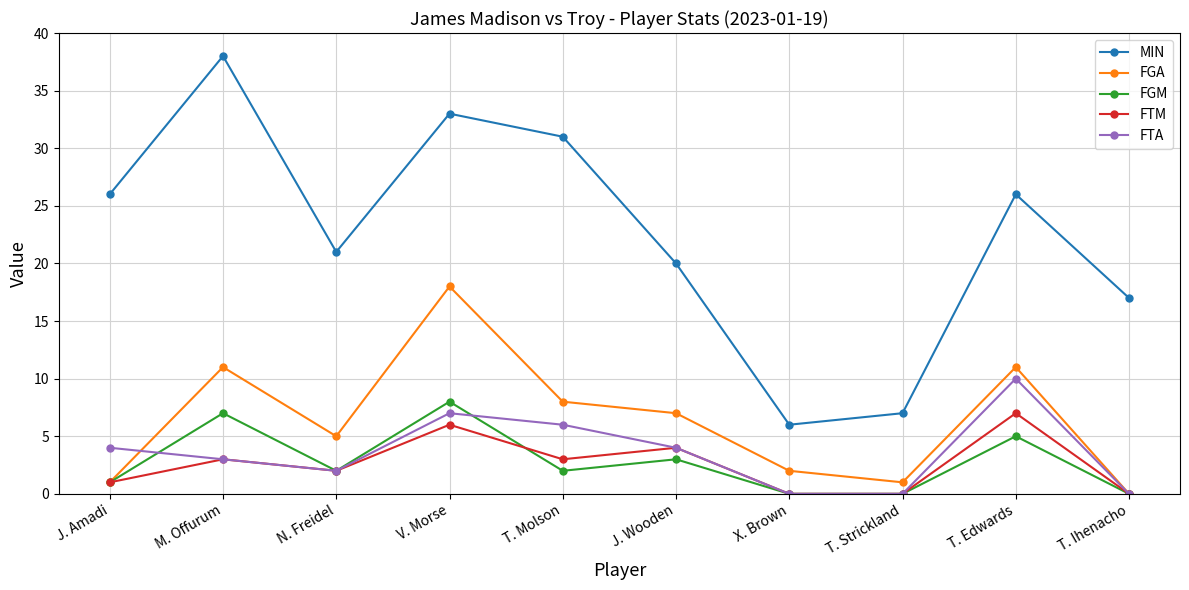

Does the chart have visible grid lines?

Yes